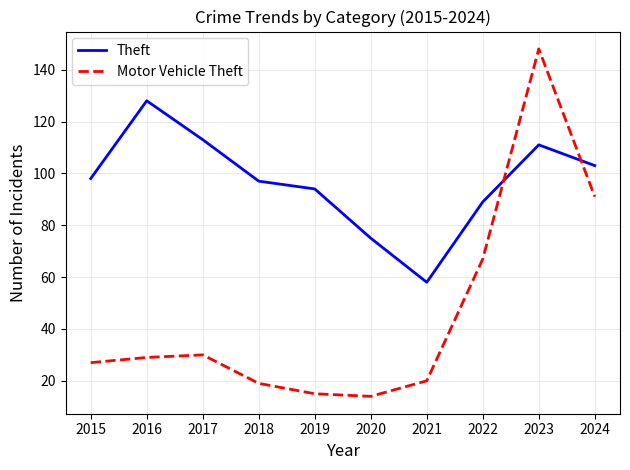

What is the difference between the maximum and minimum values in the Motor Vehicle Theft series?

134